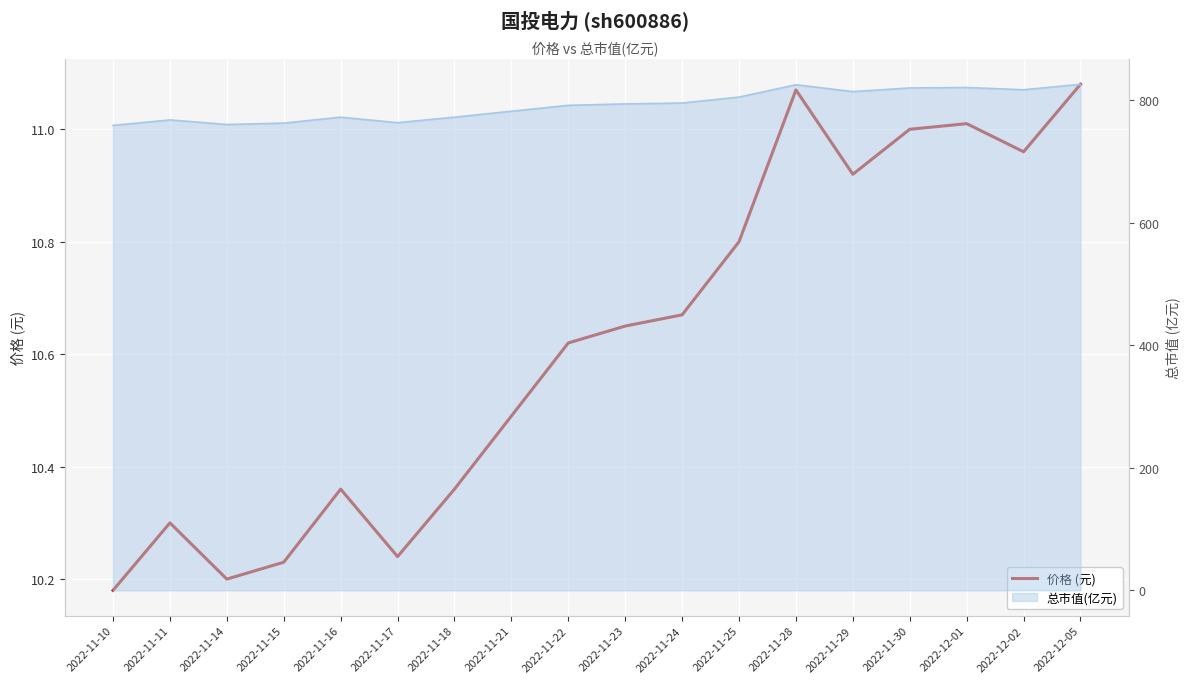

List the labels in order of value, largest first.

2022-12-05, 2022-11-28, 2022-12-01, 2022-11-30, 2022-12-02, 2022-11-29, 2022-11-25, 2022-11-24, 2022-11-23, 2022-11-22, 2022-11-21, 2022-11-16, 2022-11-18, 2022-11-11, 2022-11-17, 2022-11-15, 2022-11-14, 2022-11-10